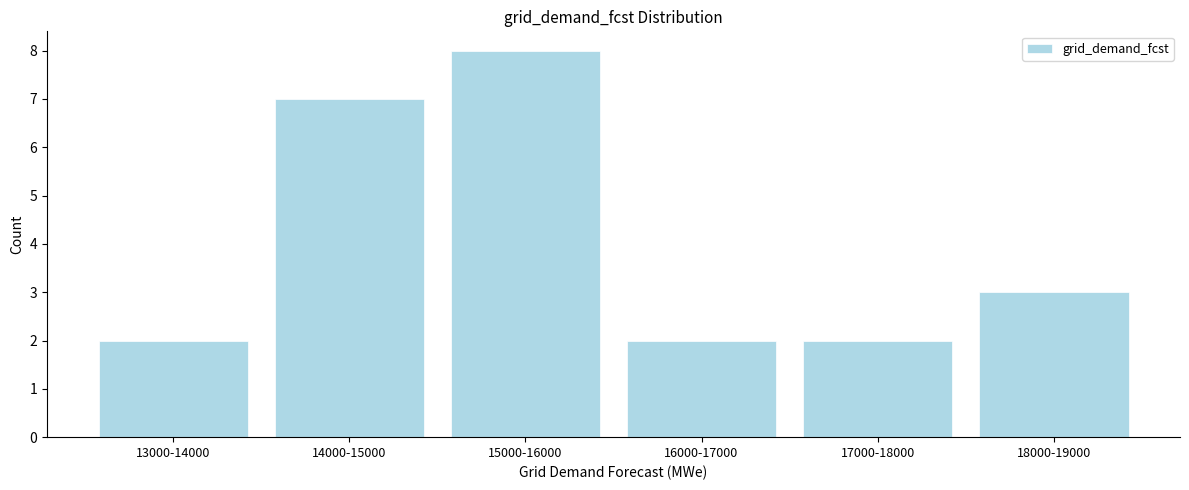

Reading right to left, extract all data points from this chart.

3	2	2	8	7	2